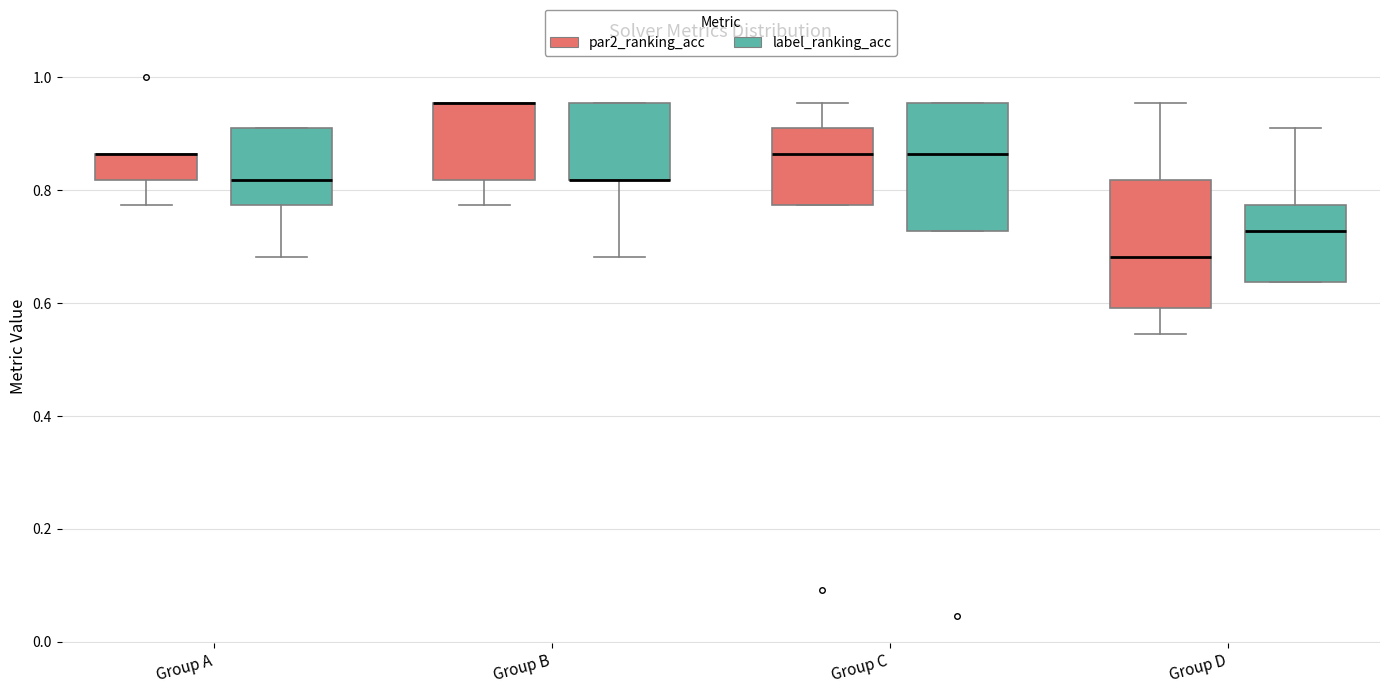

Reading left to right, transcribe this box plot: for each box, give where its median line is, the range the box spans, and where its two whiskers end, as read against the y-axis. The values are not printed on the chart, so give them approximately, as read against the axis.

Group A (par2_ranking_acc): median 0.86 (drawn on the box's upper edge), box 0.82 to 0.86, whiskers 0.78 to 0.86
Group A (label_ranking_acc): median 0.82, box 0.78 to 0.90, whiskers 0.68 to 0.90
Group B (par2_ranking_acc): median 0.96 (drawn on the box's upper edge), box 0.82 to 0.96, whiskers 0.78 to 0.96
Group B (label_ranking_acc): median 0.82 (drawn on the box's lower edge), box 0.82 to 0.96, whiskers 0.68 to 0.96
Group C (par2_ranking_acc): median 0.86, box 0.78 to 0.90, whiskers 0.78 to 0.96
Group C (label_ranking_acc): median 0.86, box 0.72 to 0.96, whiskers 0.72 to 0.96
Group D (par2_ranking_acc): median 0.68, box 0.60 to 0.82, whiskers 0.54 to 0.96
Group D (label_ranking_acc): median 0.72, box 0.64 to 0.78, whiskers 0.64 to 0.90